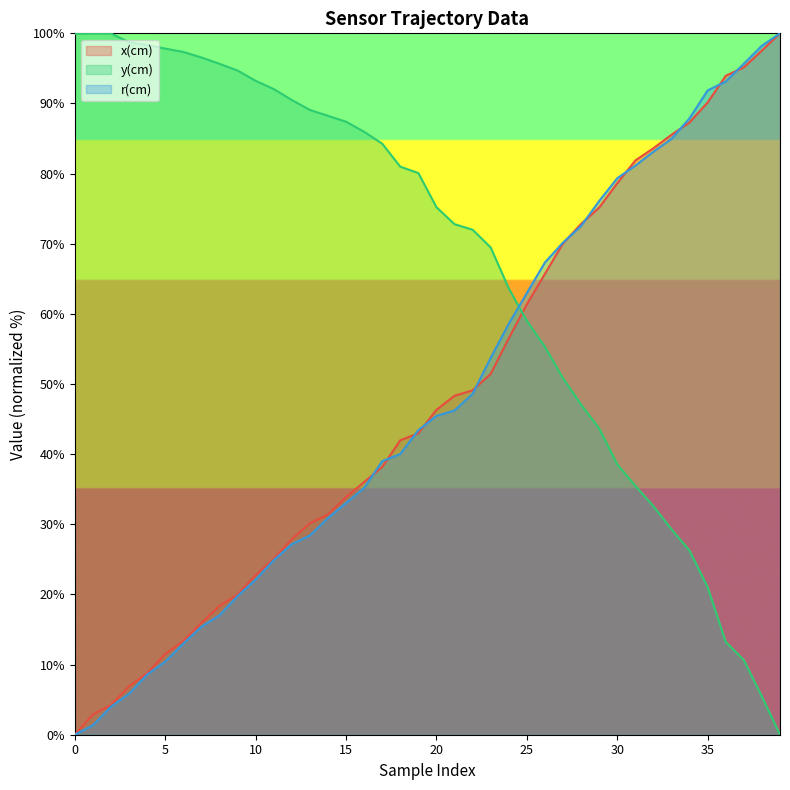

Reading left to right, transcribe all the data shown in this chart.

x(cm): 0.0	2.9	4.2	6.9	8.8	11.5	13.4	15.9	18.4	20.0	22.7	25.1	27.9	30.1	31.4	33.9	36.0	38.2	42.0	43.0	46.3	48.3	49.1	51.4	56.5	61.4	65.7	70.0	72.8	75.2	78.6	81.9	83.6	85.5	87.3	90.2	94.0	95.1	97.6	100.0
y(cm): 99.9	100.0	100.0	98.7	98.4	97.8	97.4	96.6	95.7	94.7	93.2	92.1	90.5	89.1	88.2	87.4	86.0	84.3	81.0	80.1	75.2	72.8	72.0	69.5	63.6	59.0	55.3	50.8	47.1	43.7	38.6	35.5	32.6	29.3	26.2	21.0	13.2	10.6	5.5	0.0
r(cm): 0.0	1.3	4.0	5.8	8.6	10.4	13.0	15.4	17.0	19.8	22.1	24.9	27.2	28.4	30.9	33.0	35.2	39.0	40.0	43.4	45.5	46.2	48.6	53.7	58.6	63.0	67.3	70.2	72.5	76.1	79.3	81.1	83.1	84.9	87.9	91.9	93.1	95.7	98.2	100.0